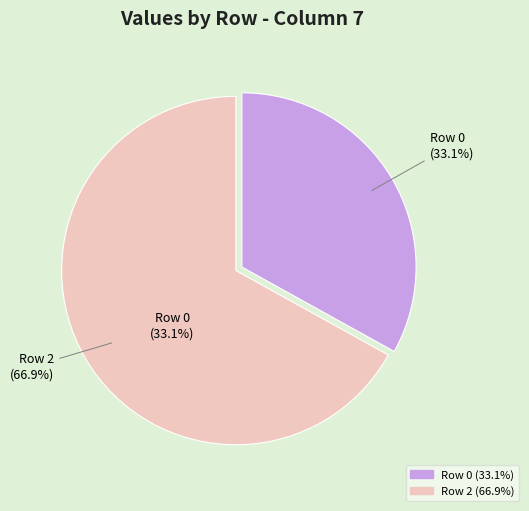

Combined, what portion of the pie is Row 2 and Row 0?

100.0%